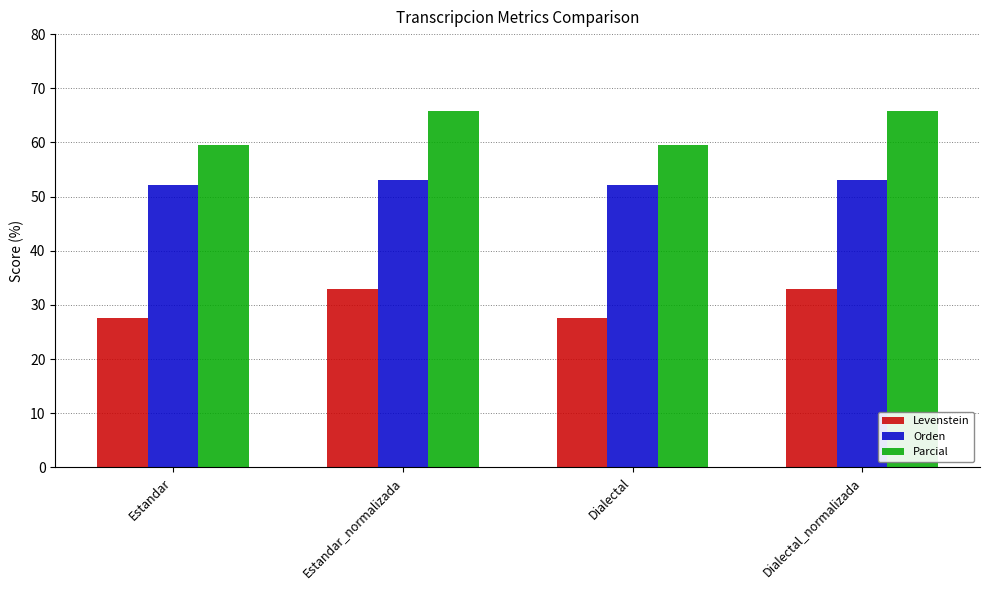

What are all the series names shown in the legend?

Levenstein, Orden, Parcial